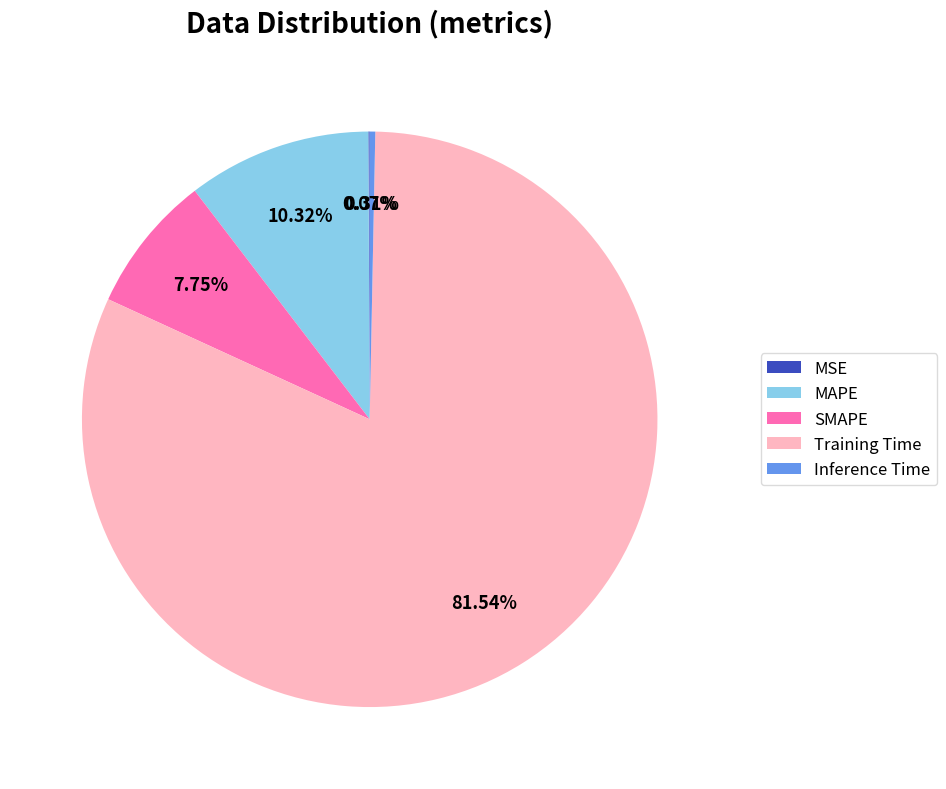

To the nearest percent, what percentage of the pie is Training Time?

82%